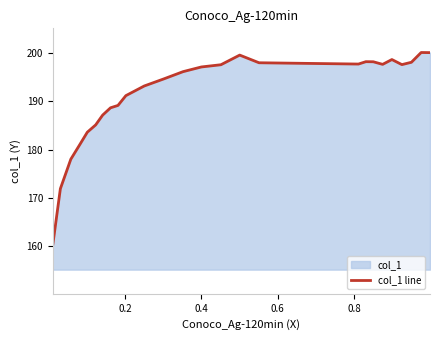

What is the minimum value shown in the chart?

160.2